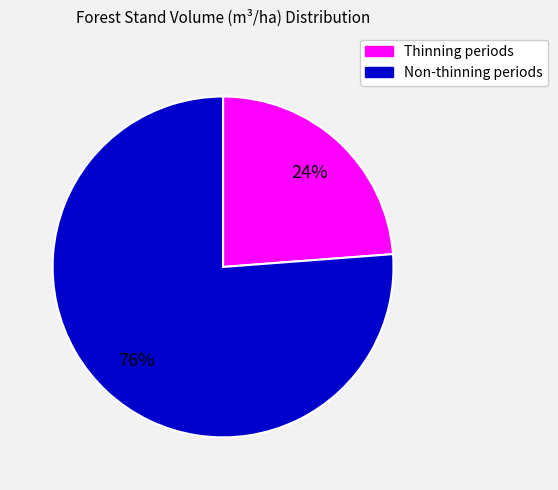

The Non-thinning periods slice represents 76% of the pie. True or false?

True